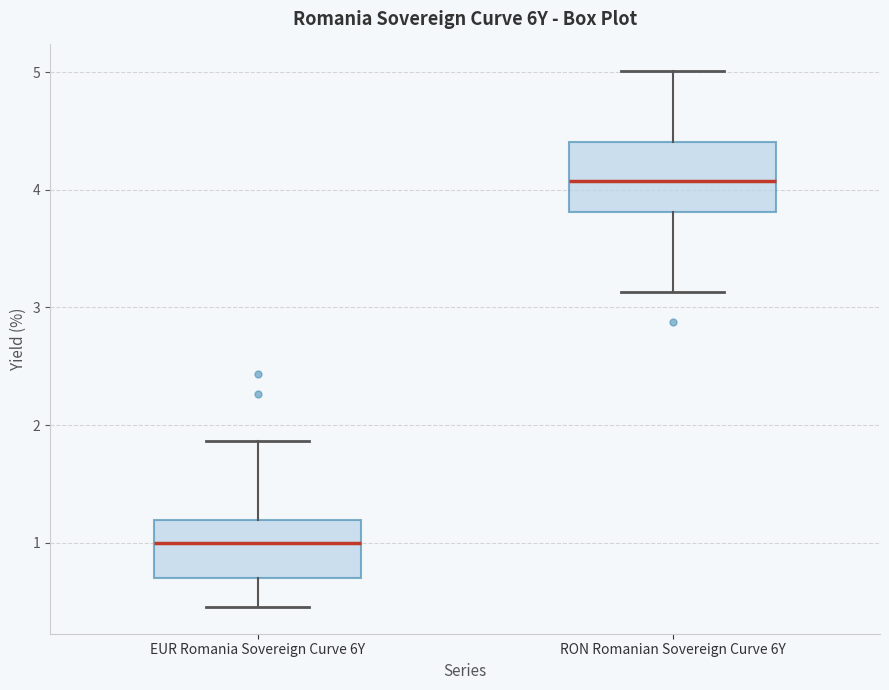

Reading left to right, transcribe this box plot: for each box, give where its median line is, the range the box spans, and where its two whiskers end, as read against the y-axis. The values are not printed on the chart, so give them approximately, as read against the axis.

EUR Romania Sovereign Curve 6Y: median 1.0, box 0.7 to 1.2, whiskers 0.5 to 1.9
RON Romanian Sovereign Curve 6Y: median 4.1, box 3.8 to 4.4, whiskers 3.1 to 5.0